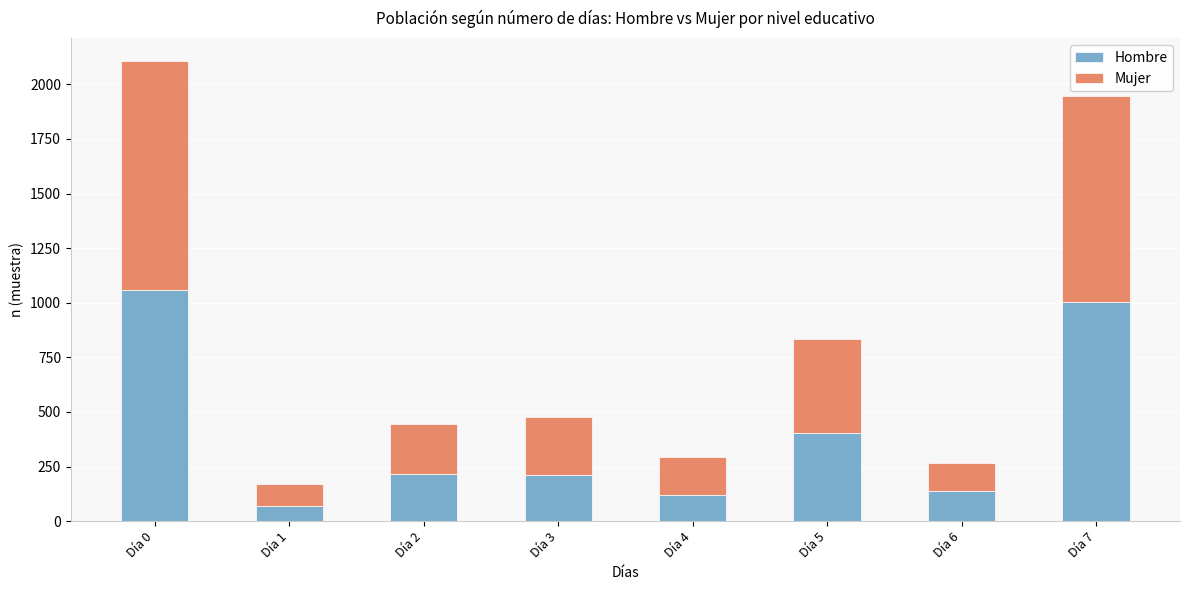

What is the lowest value of the Hombre series?

68